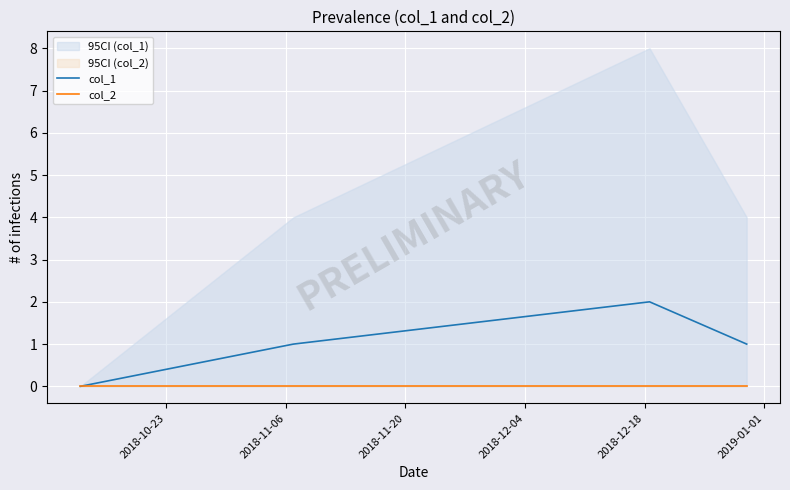

What is the highest value of the col_1 series?

2